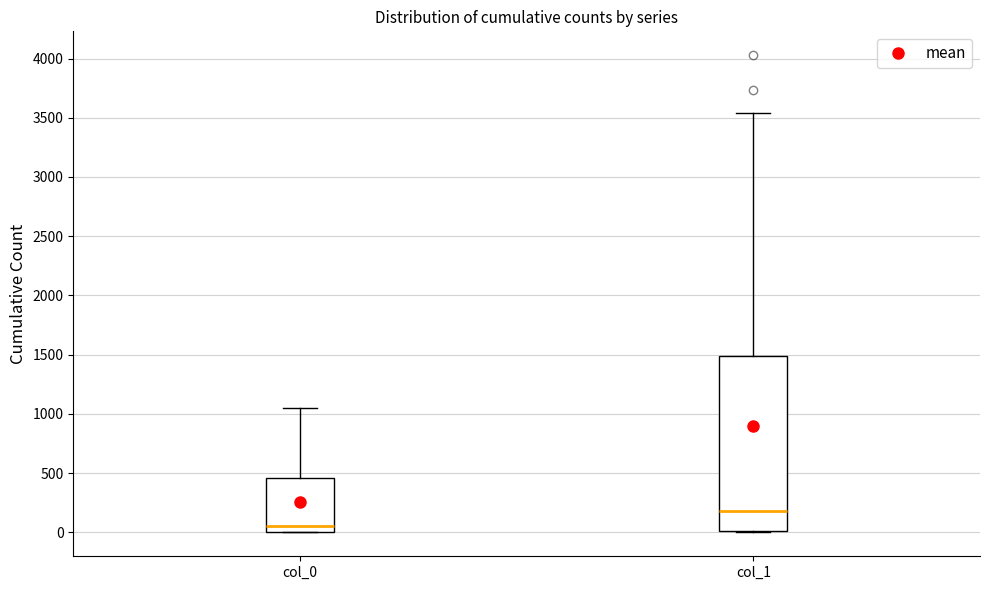

Where is the upper edge of the box for col_0 on the y-axis? The values are not printed on the chart, so give them approximately, as read against the axis.

450